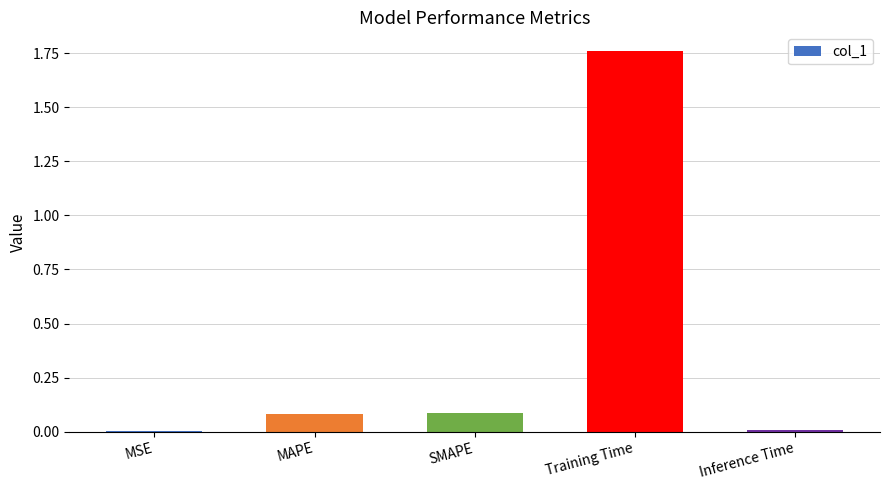

Are the bars horizontal?

No